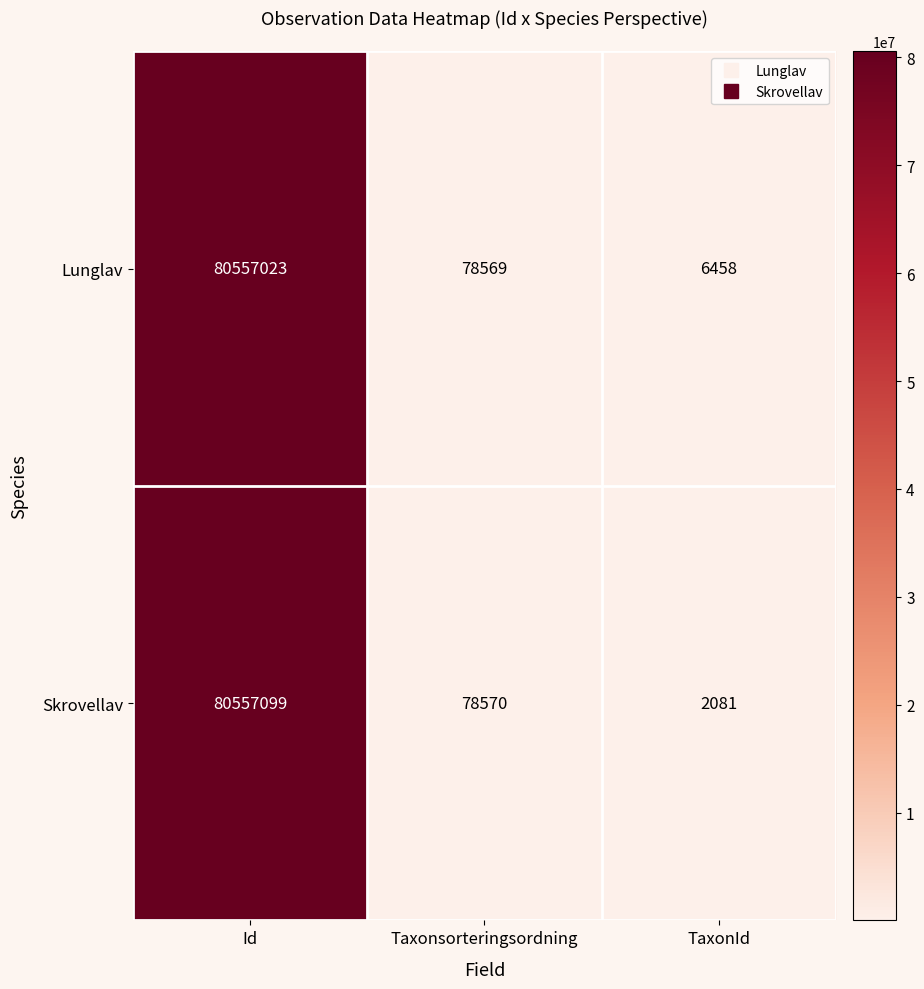

What is the approximate value of Lunglav at Id?

80557023